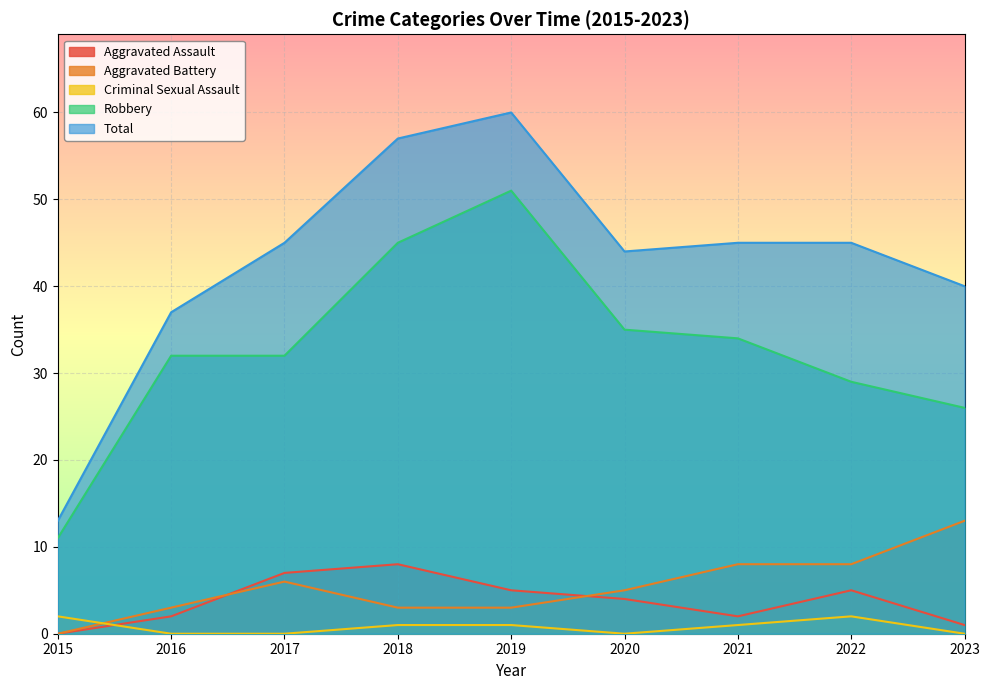

Where does the Aggravated Assault series first go above 4?

2017